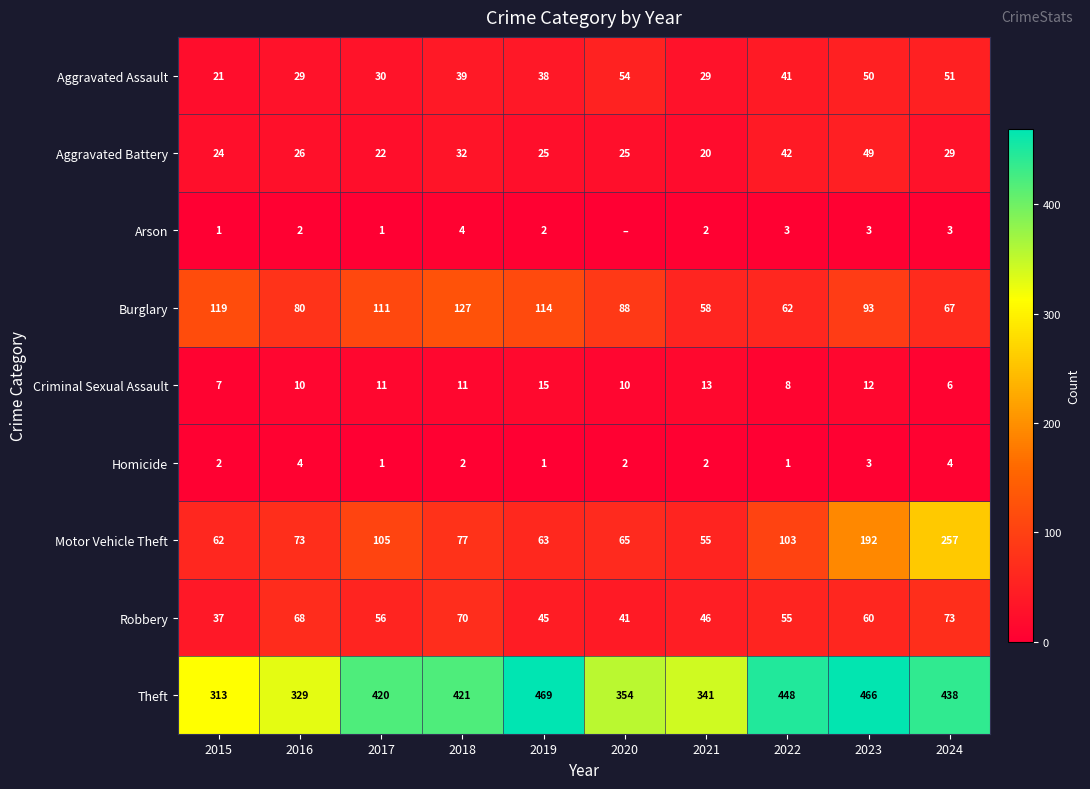

What is the approximate value of Aggravated Assault at 2017?

30